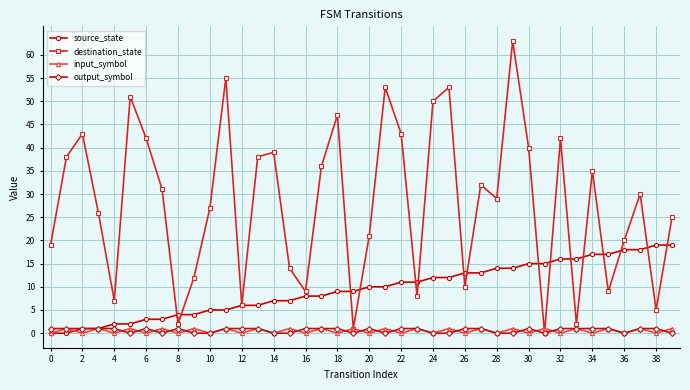

What are all the series names shown in the legend?

source_state, destination_state, input_symbol, output_symbol